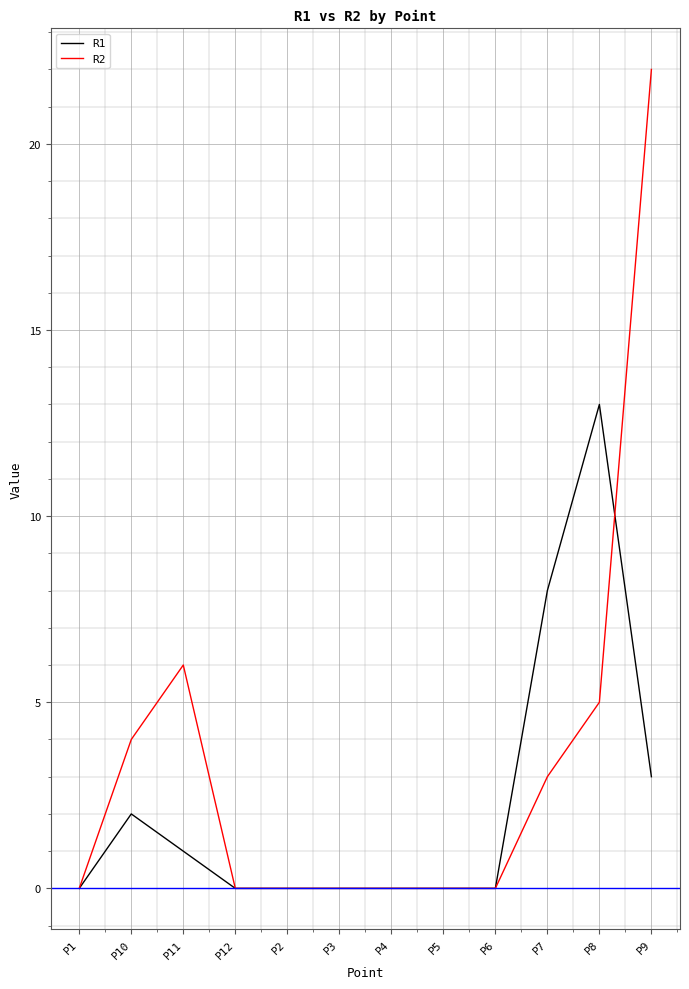

What value does the R1 series have at P7, to the nearest 5?

10